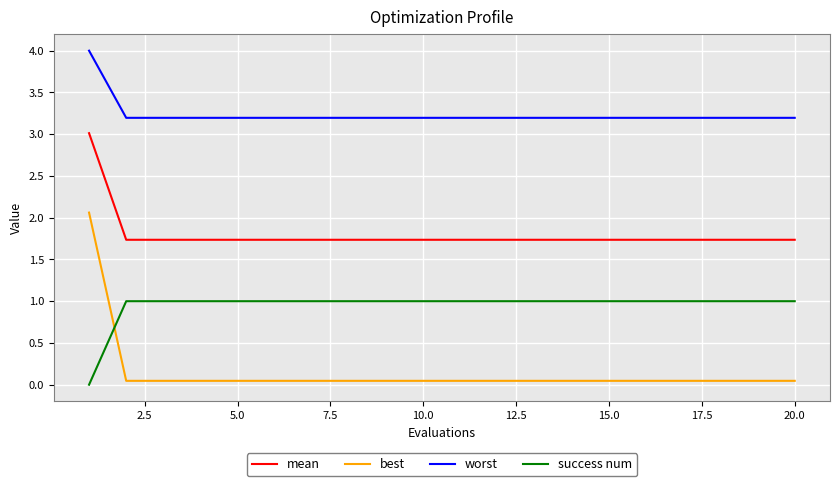

What are all the series names shown in the legend?

mean, best, worst, success num